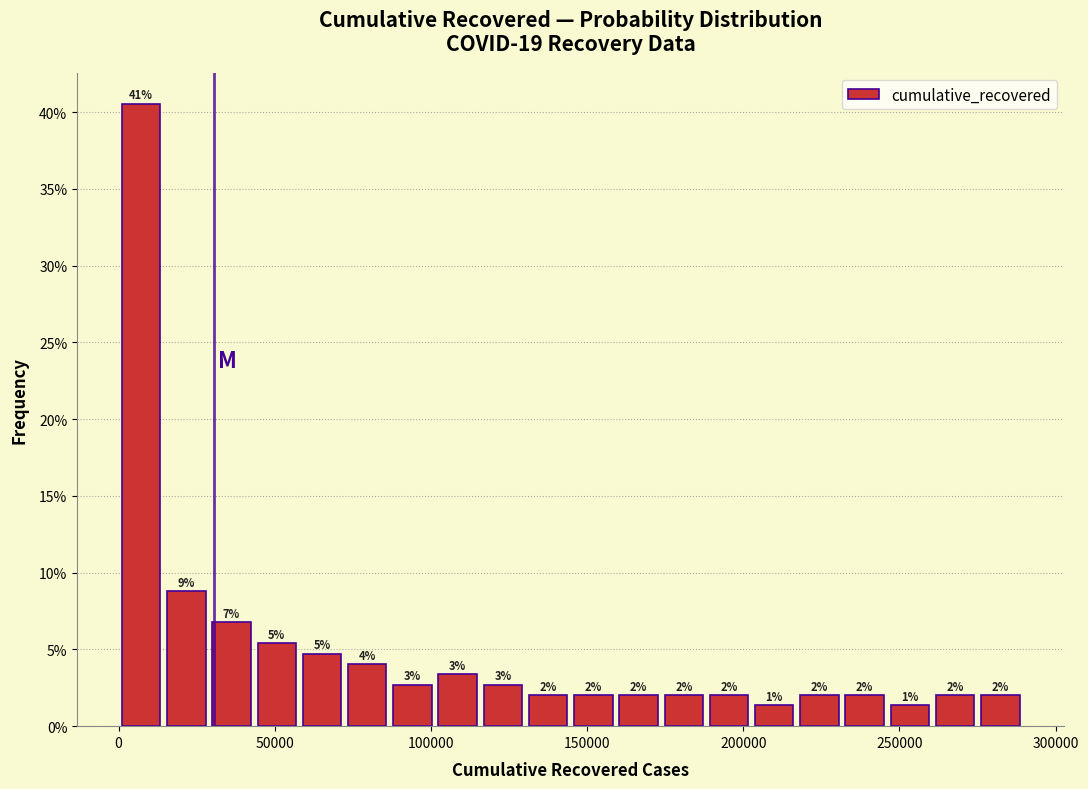

Read against the x-axis, roughly where is the centre of the tallest bar?

5000